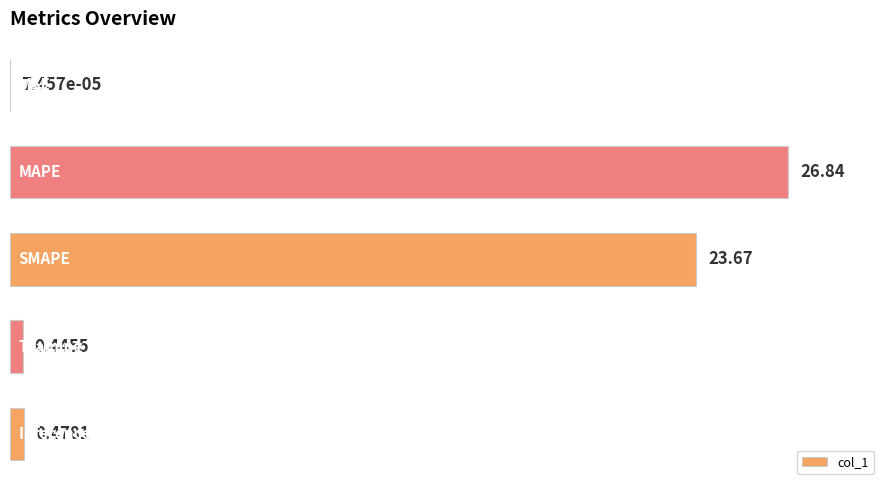

How many distinct data groups are displayed?

1